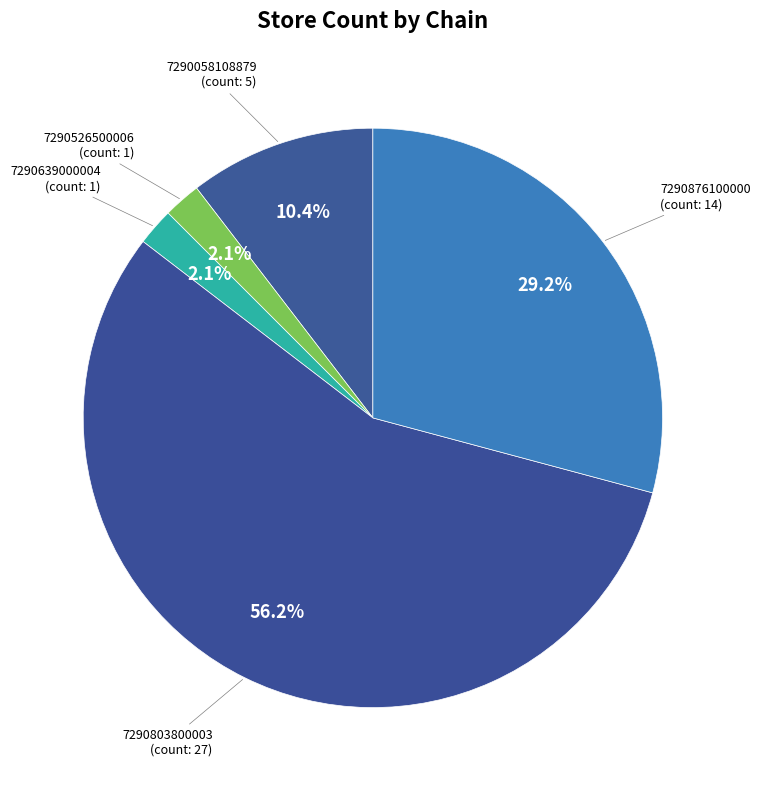

To the nearest percent, what percentage of the pie is 7290526500006?

2%